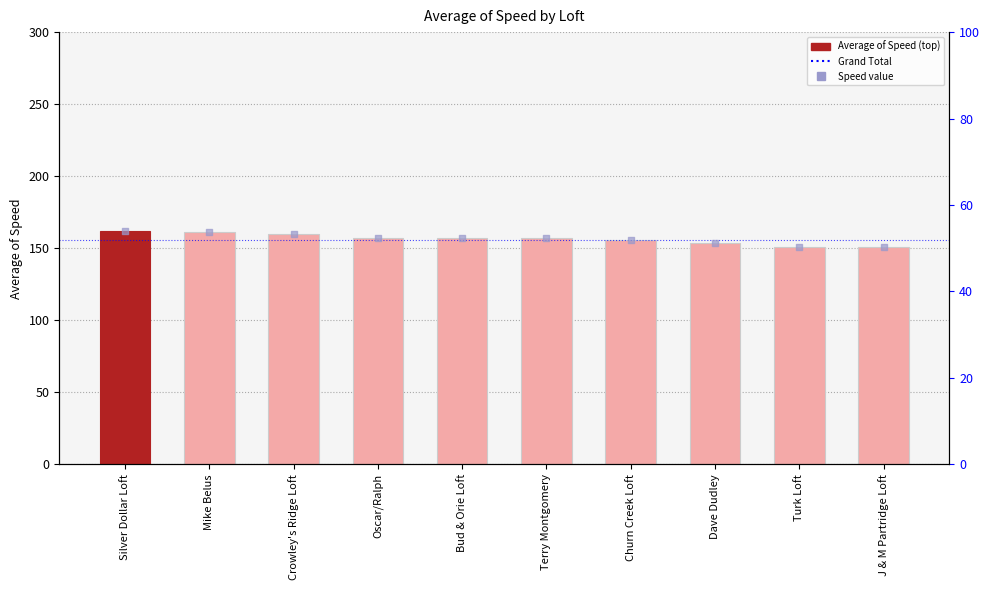

What is the change in value from Mike Belus to Dave Dudley?

-7.9